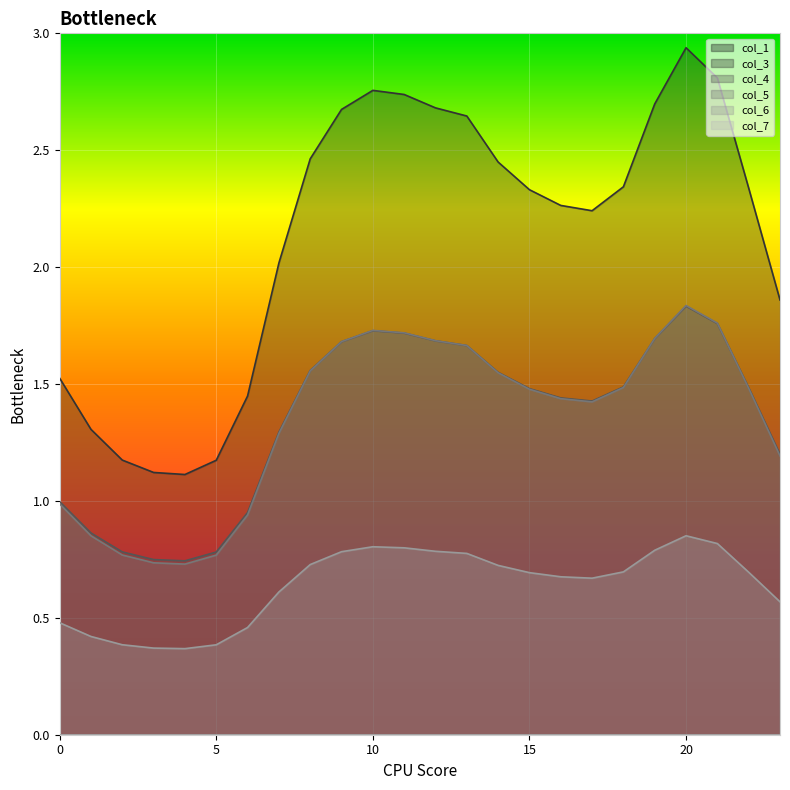

At how many categories does at least one series exceed 1?

24